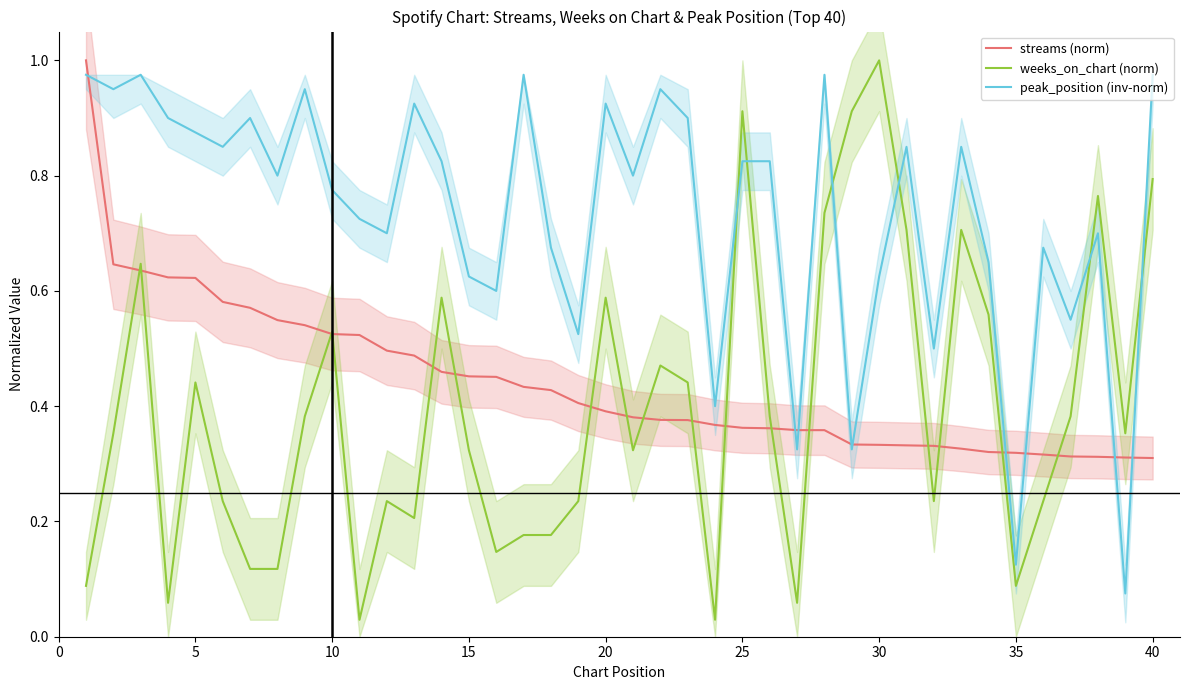

Which series has the largest range (max minus min)?

weeks_on_chart (norm)